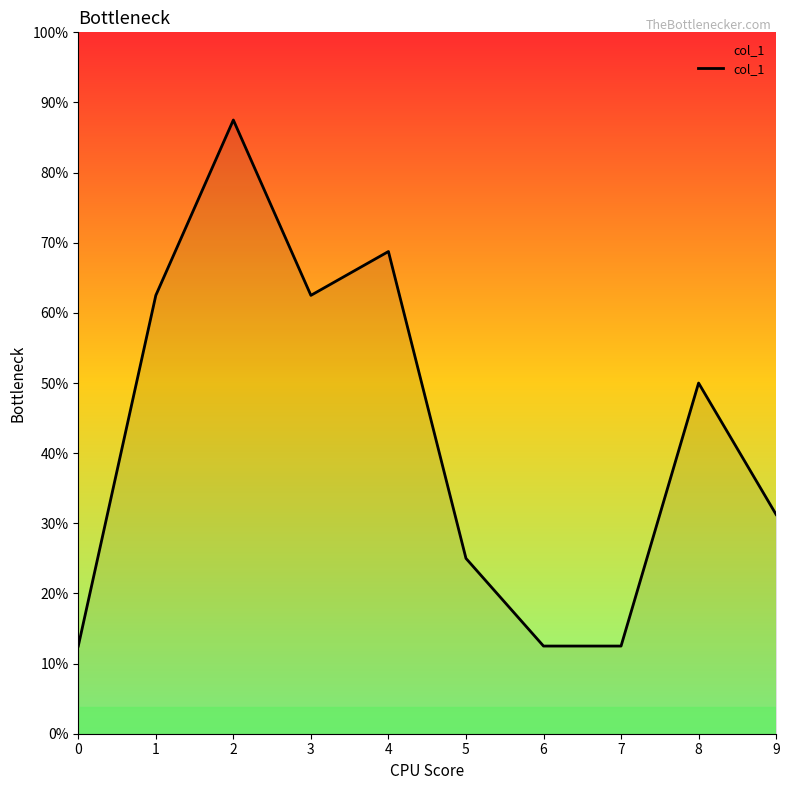

How many points are higher than both their immediate neighbors (excluding endpoints)?

3